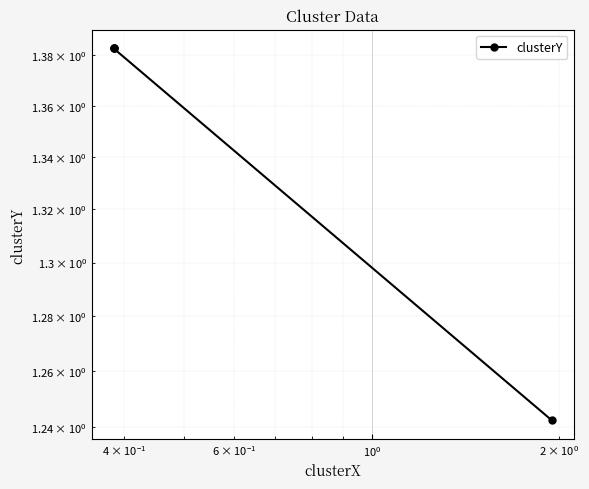

The chart shows a value of 1.9 at $\mathdefault{10^{-2}}$. True or false?

False